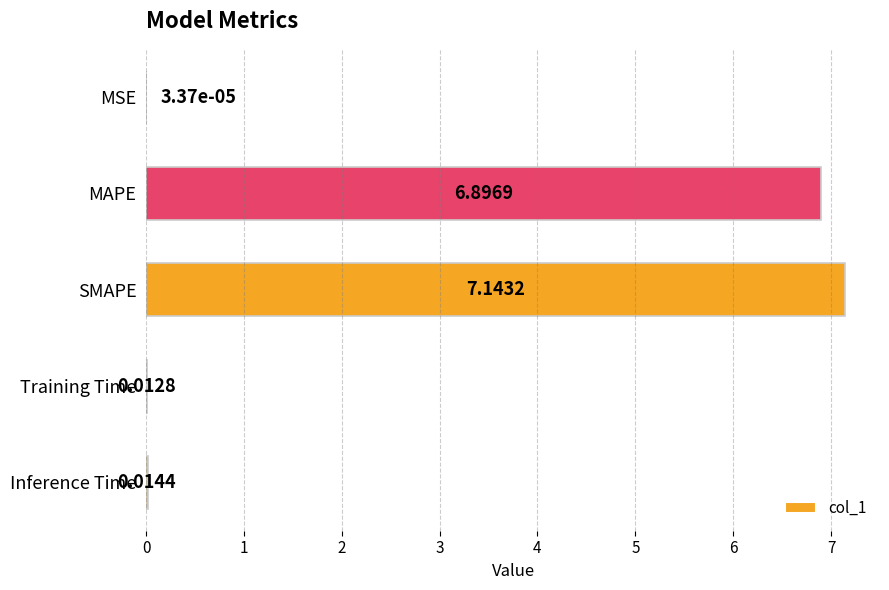

At which label is the value closest to 3?

Inference Time